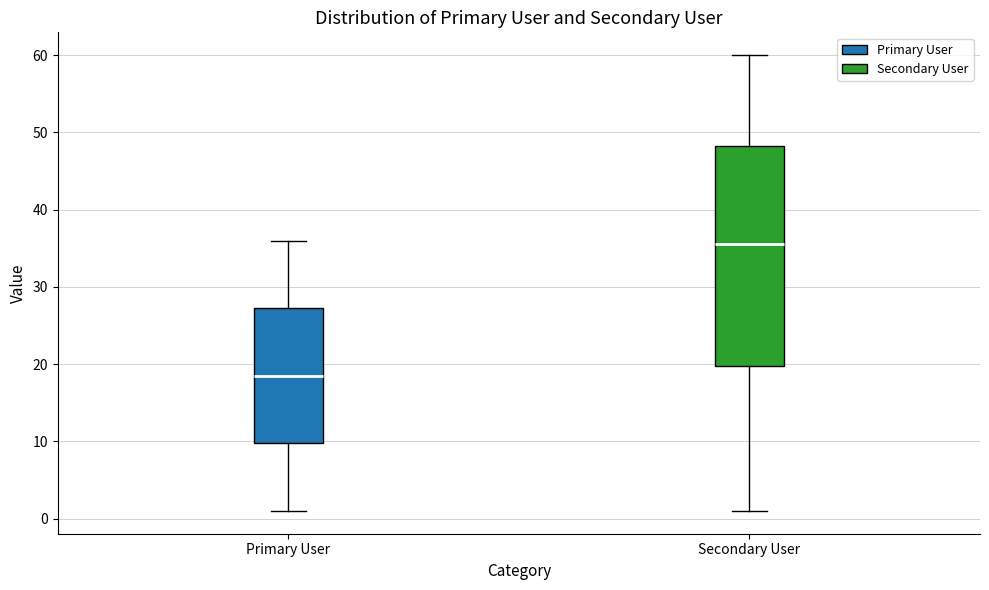

Comparing the boxes themselves (not the whiskers), which one is the tallest?

Secondary User